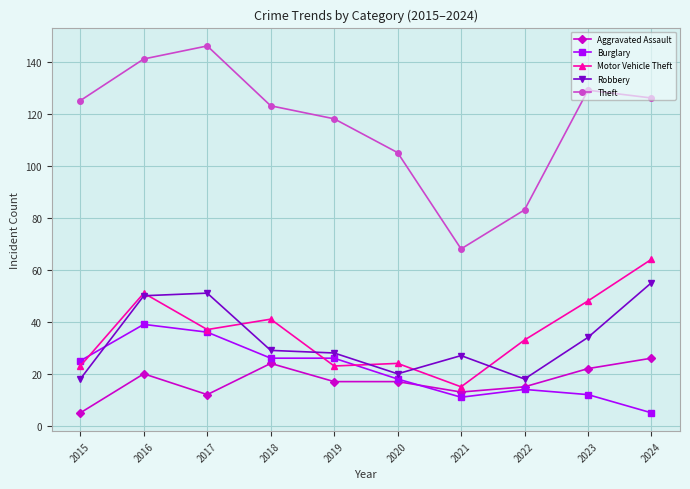

Reading right to left, list all the values displayed in this chart.

Aggravated Assault: 26	22	15	13	17	17	24	12	20	5
Burglary: 5	12	14	11	18	26	26	36	39	25
Motor Vehicle Theft: 64	48	33	15	24	23	41	37	51	23
Robbery: 55	34	18	27	20	28	29	51	50	18
Theft: 126	129	83	68	105	118	123	146	141	125